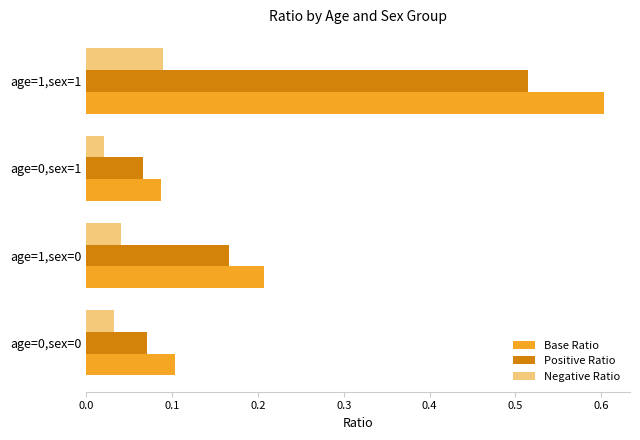

The Positive Ratio series shows 0.1 at age=0,sex=0. True or false?

True